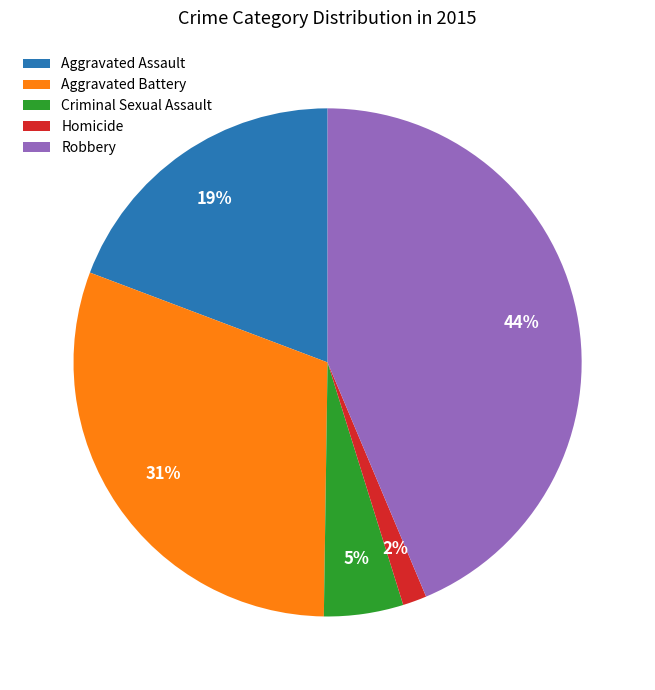

True or false: Aggravated Assault accounts for 19% of the total.

True